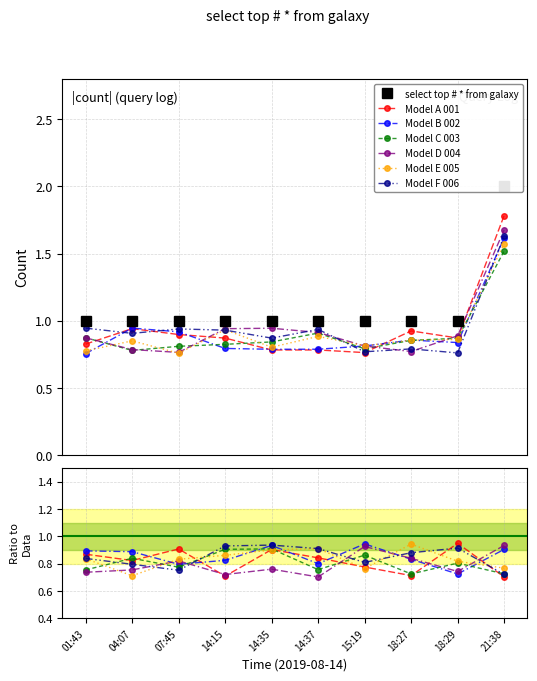

List the labels in order of value, smallest first.

01:43, 04:07, 07:45, 14:15, 14:35, 14:37, 15:19, 18:27, 18:29, 21:38